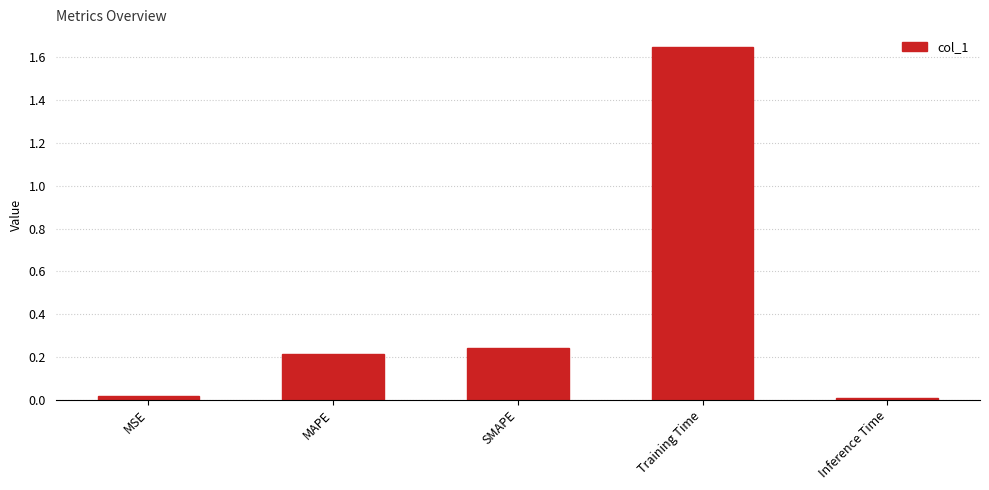

What is the average value?

0.4